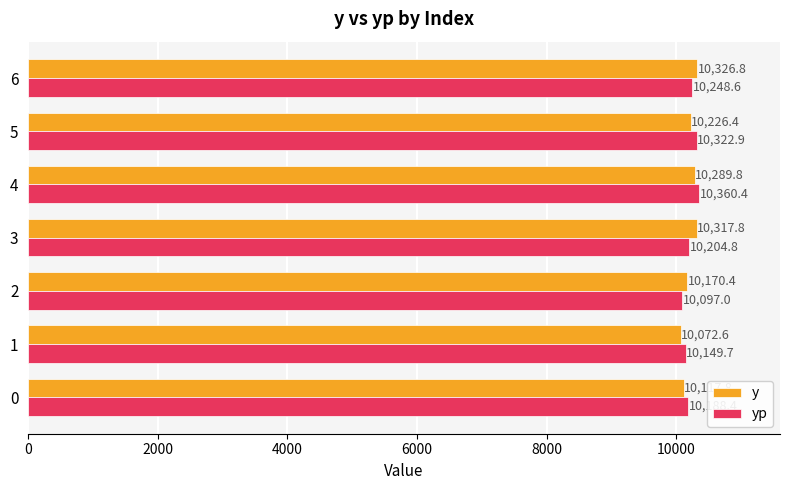

Which series has the largest total across all categories?

yp